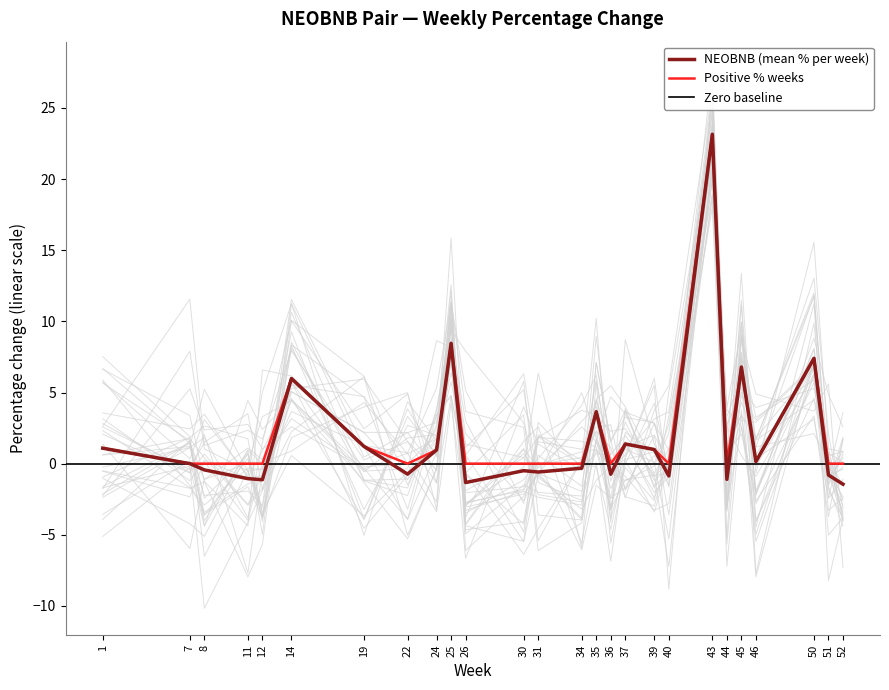

At which label does Positive % weeks reach its peak?

43